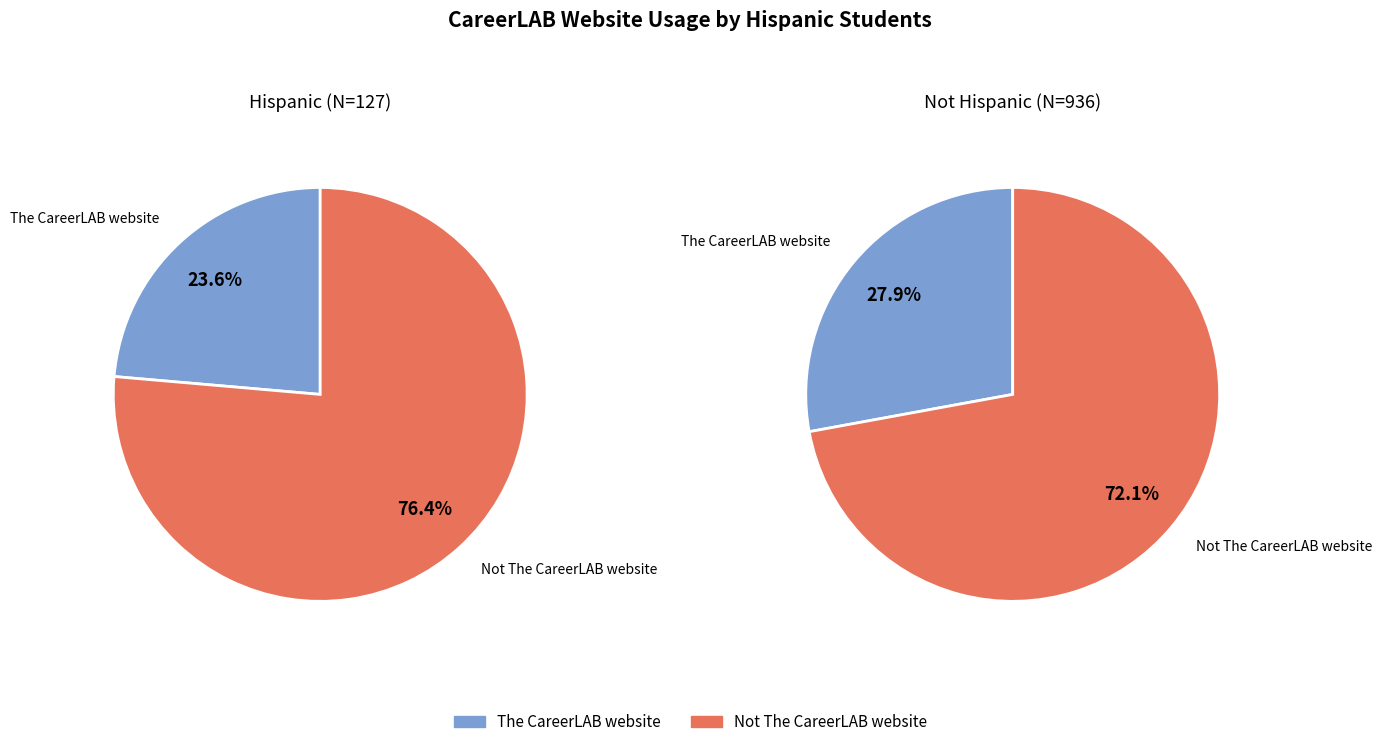

Rank the categories by value from lowest to highest.

The CareerLAB website, Not The CareerLAB website